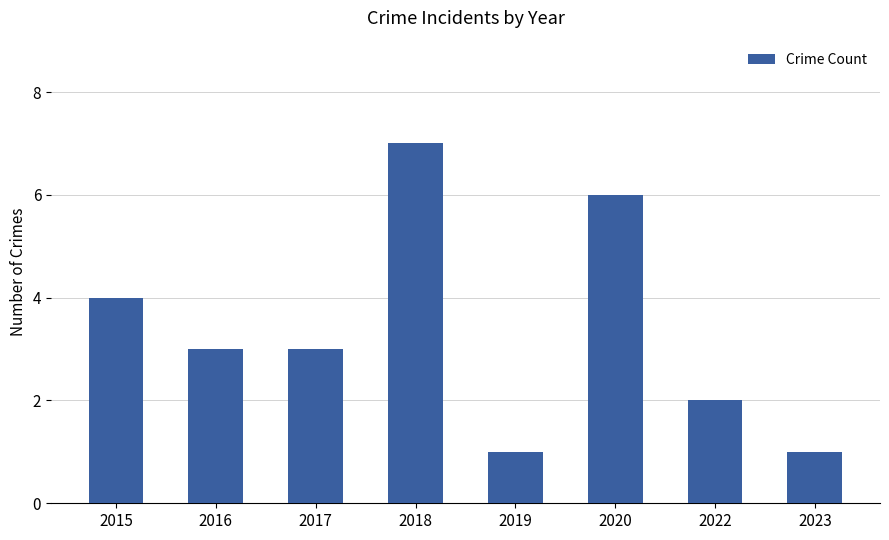

What is the greatest value displayed?

7